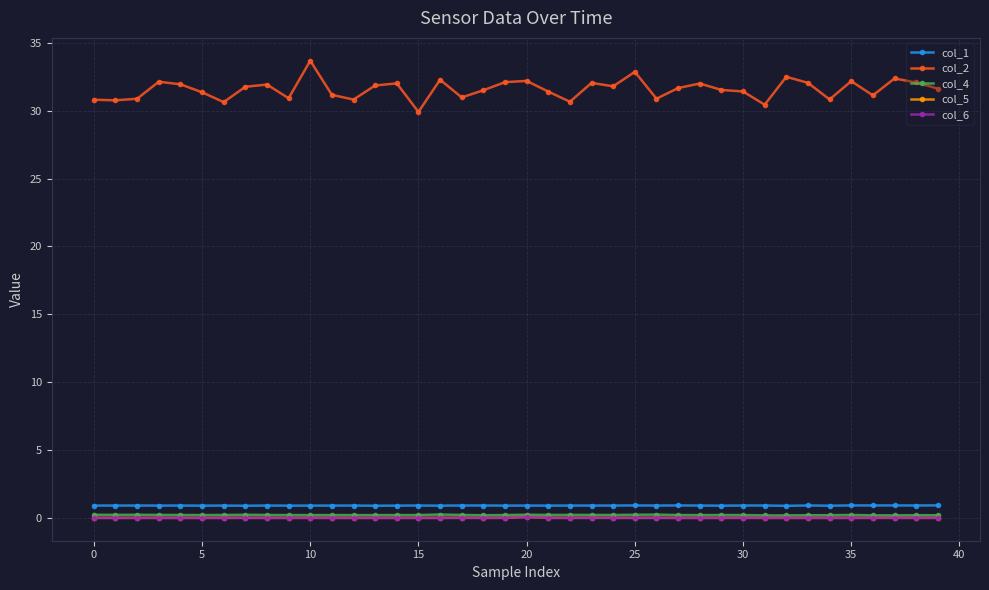

True or false: col_2 has more than 2 points higher than both neighbors.

True